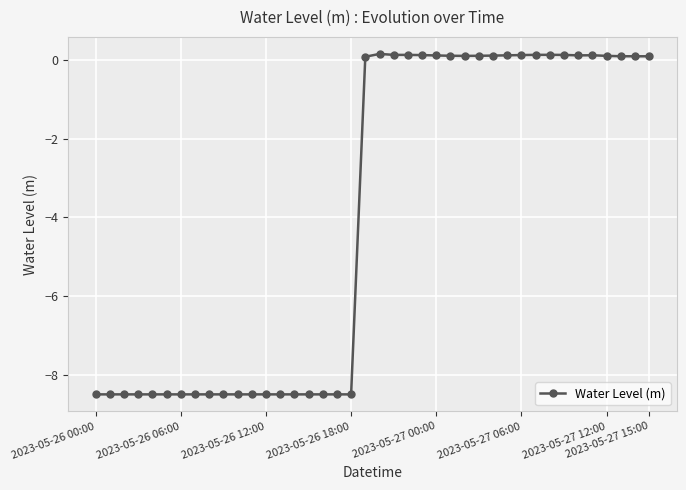

What is the smallest value displayed?

-8.5